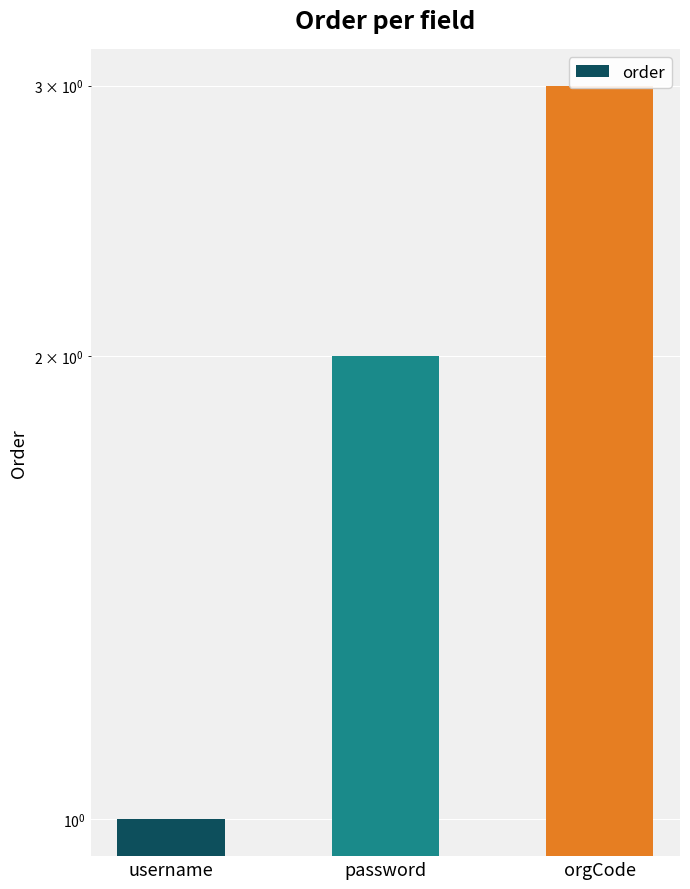

How many values exceed 2?

1